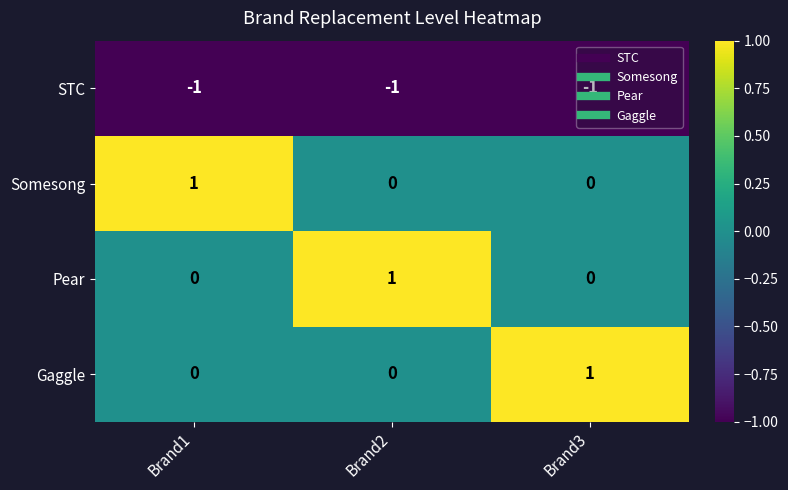

What is the maximum value shown in the chart?

1